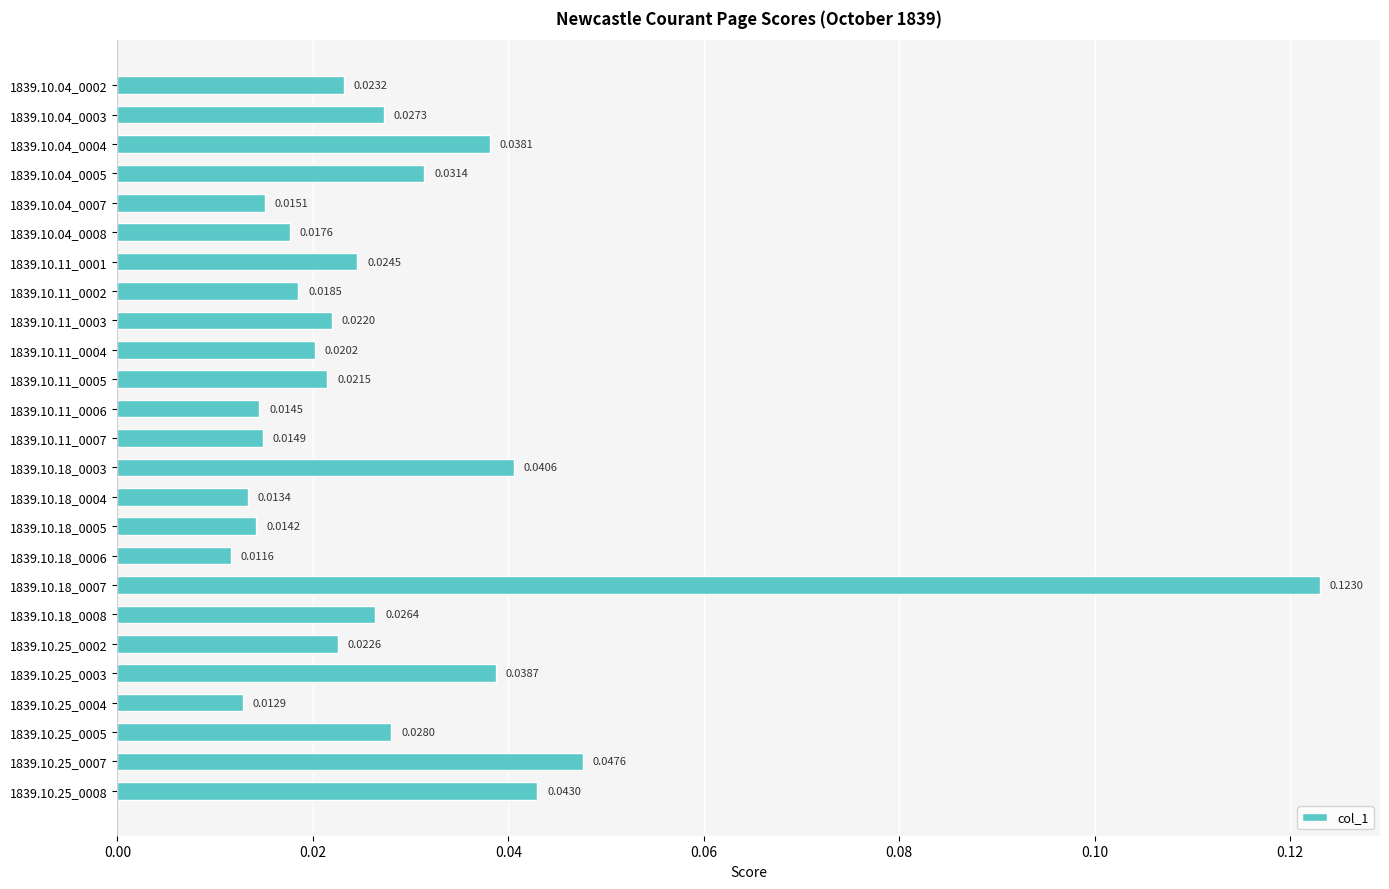

Between 1839.10.25_0005 and 1839.10.11_0004, which is larger?

1839.10.25_0005